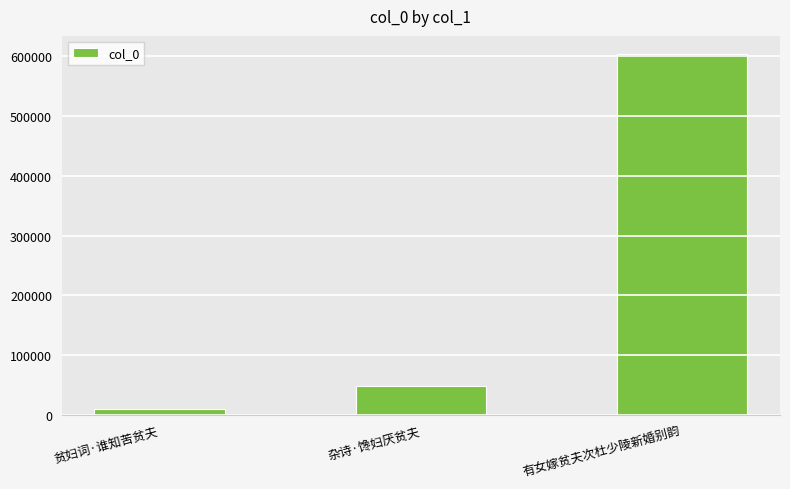

What is the label of the 1st bar from the right?

有女嫁贫夫次杜少陵新婚别韵